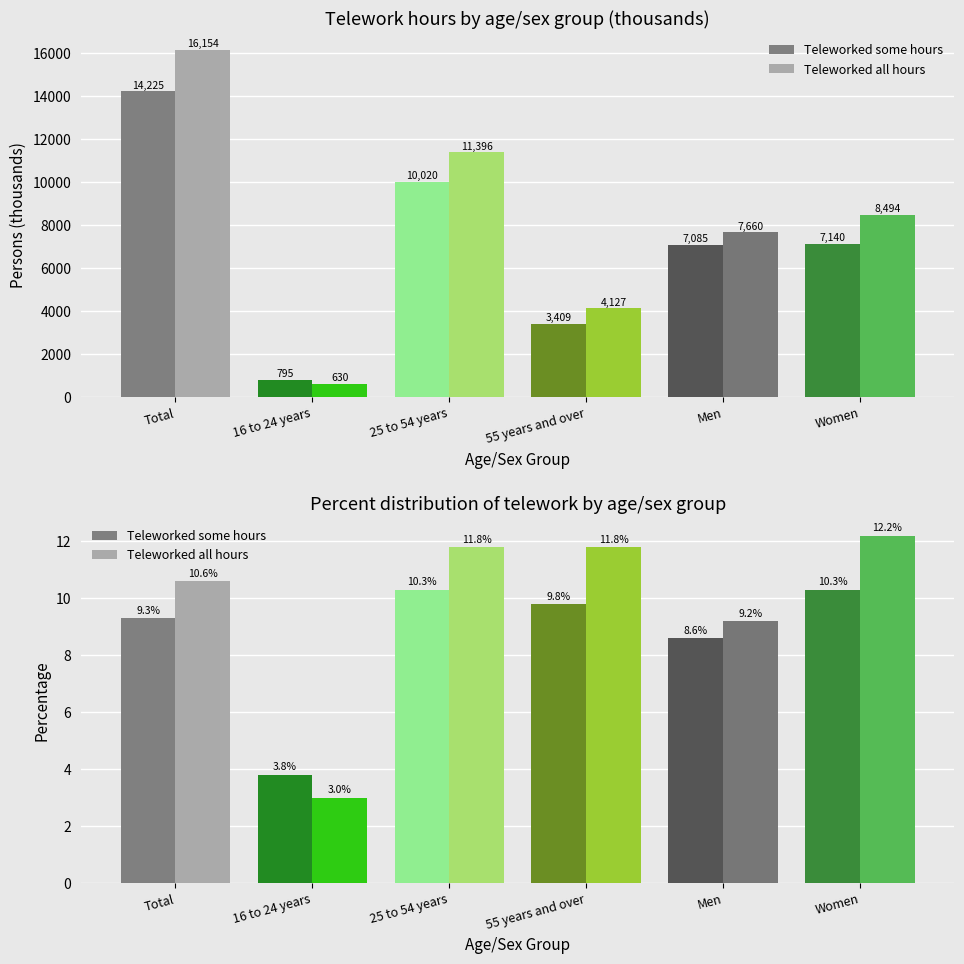

The value of Teleworked some hours at 25 to 54 years is 16.1. True or false?

False